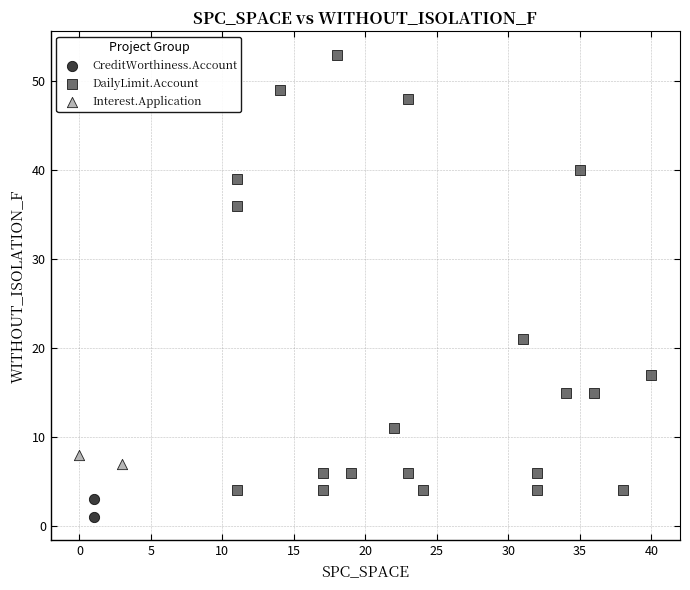

Which series reaches the minimum Y coordinate?

CreditWorthiness.Account